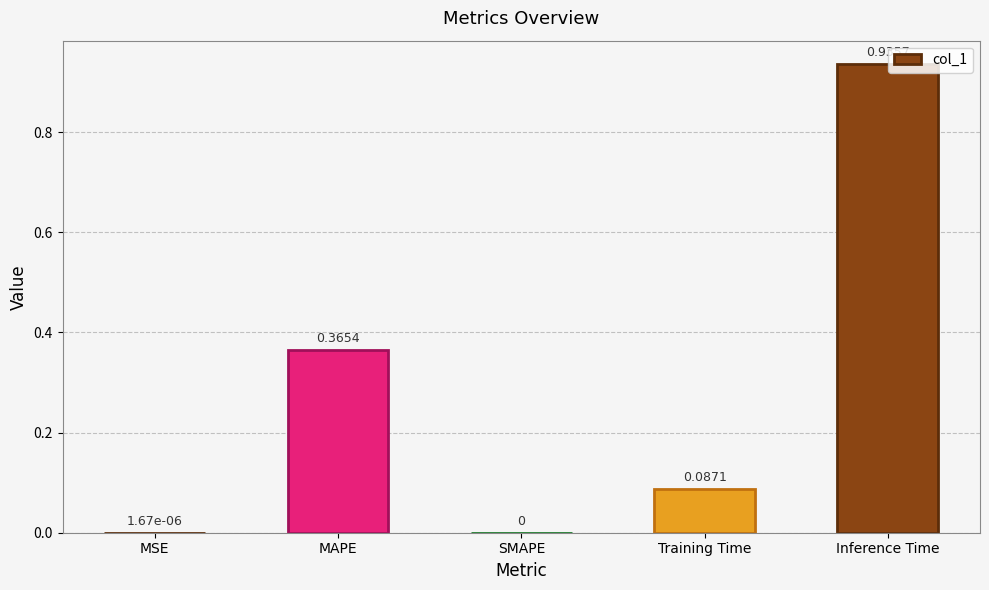

Are the bars grouped side by side (vs. stacked)?

No